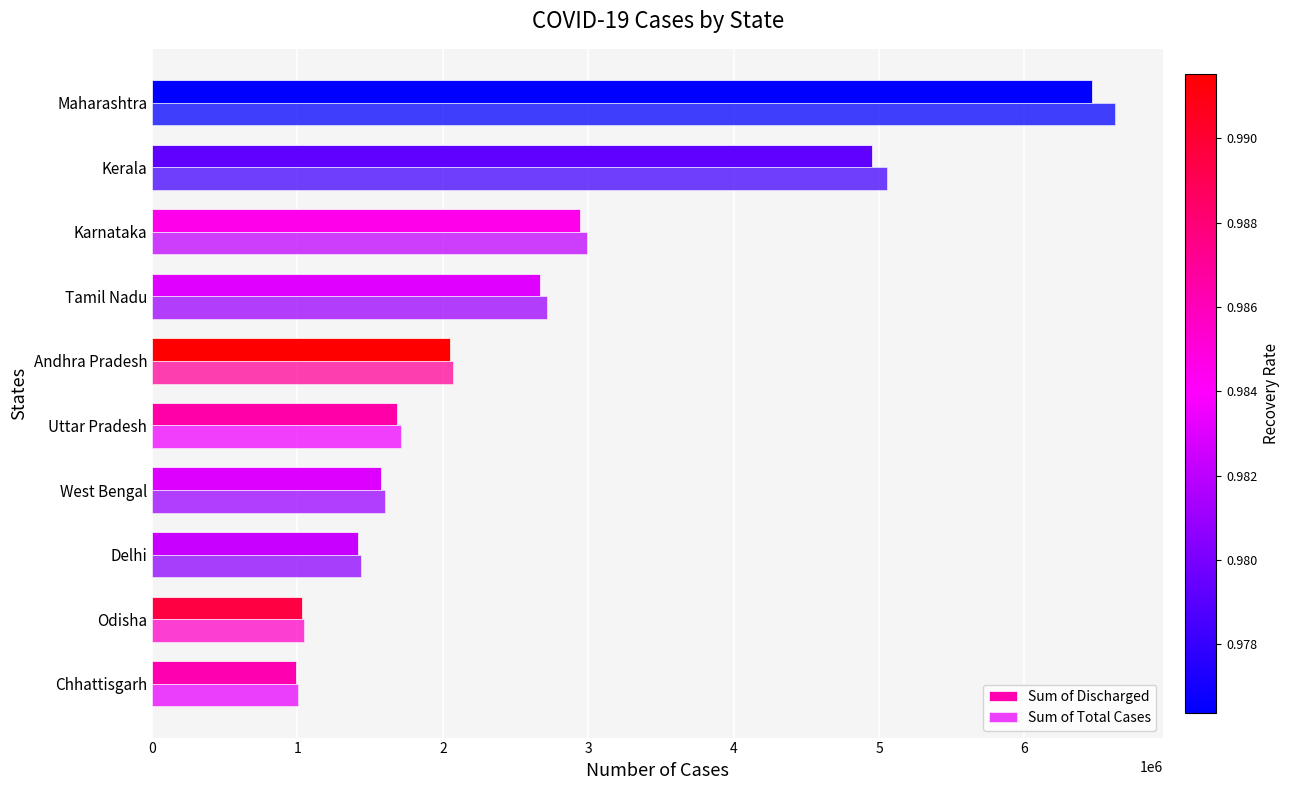

How many values in the Sum of Discharged series are below 2052230?

5